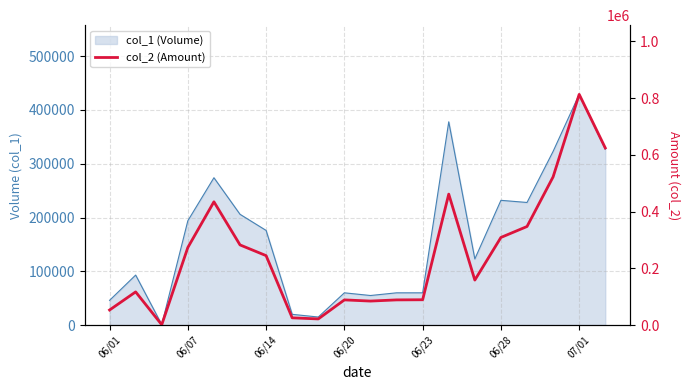

Does the chart have visible grid lines?

Yes